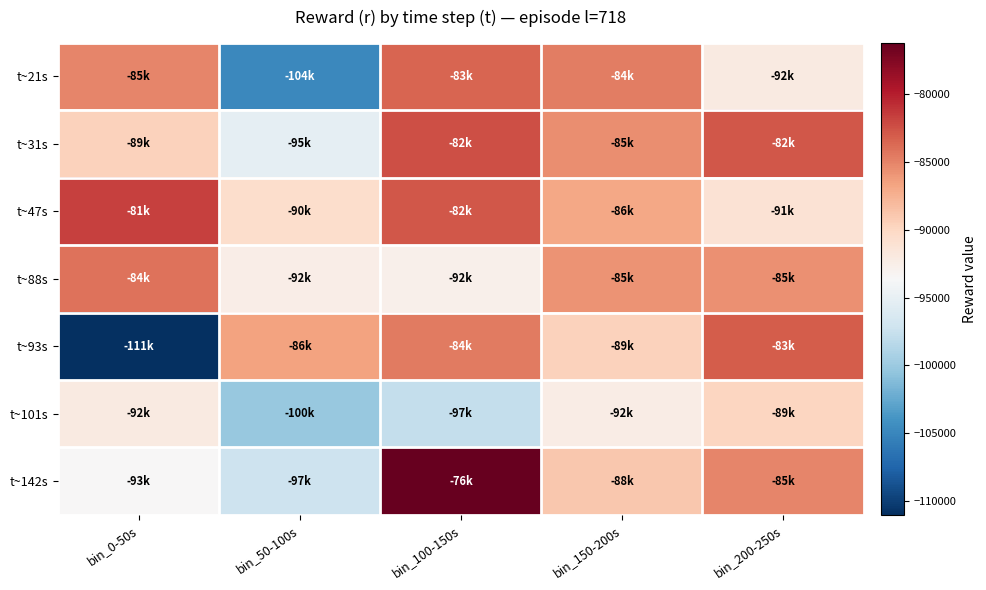

Reading right to left, extract all data points from this chart.

t~21s: bin_200-250s=-92093	bin_150-200s=-84681	bin_100-150s=-83452	bin_50-100s=-104890	bin_0-50s=-85085
t~31s: bin_200-250s=-82870	bin_150-200s=-85541	bin_100-150s=-82414	bin_50-100s=-95143	bin_0-50s=-89609
t~47s: bin_200-250s=-91055	bin_150-200s=-86942	bin_100-150s=-82808	bin_50-100s=-90532	bin_0-50s=-81684
t~88s: bin_200-250s=-85672	bin_150-200s=-85823	bin_100-150s=-92680	bin_50-100s=-92459	bin_0-50s=-84161
t~93s: bin_200-250s=-83161	bin_150-200s=-89579	bin_100-150s=-84530	bin_50-100s=-86629	bin_0-50s=-111001
t~101s: bin_200-250s=-89910	bin_150-200s=-92369	bin_100-150s=-97756	bin_50-100s=-100186	bin_0-50s=-92097
t~142s: bin_200-250s=-85130	bin_150-200s=-88978	bin_100-150s=-76242	bin_50-100s=-97221	bin_0-50s=-93511